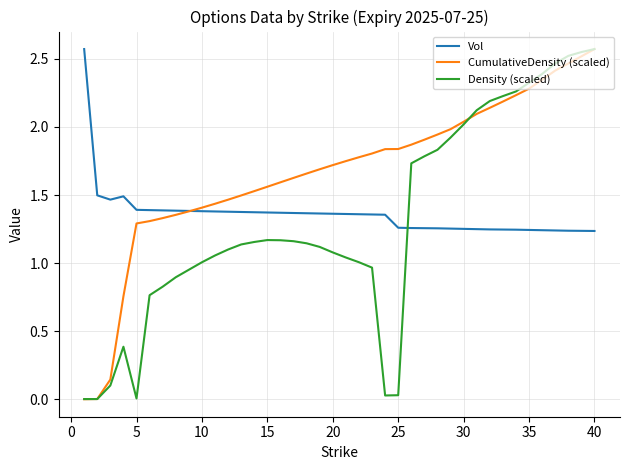

In Vol, how many points are higher than both neighbors (excluding endpoints)?

1